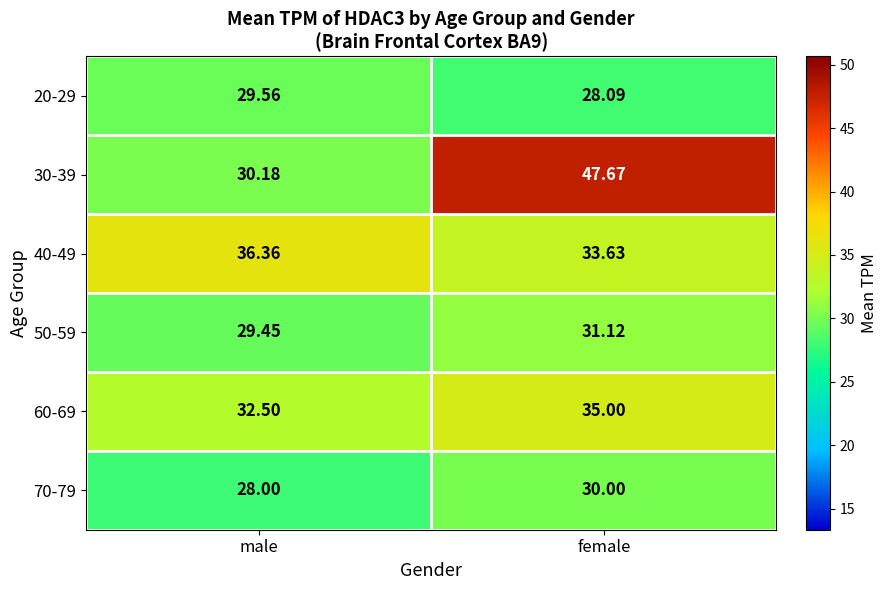

Which series has the largest total across all categories?

30-39